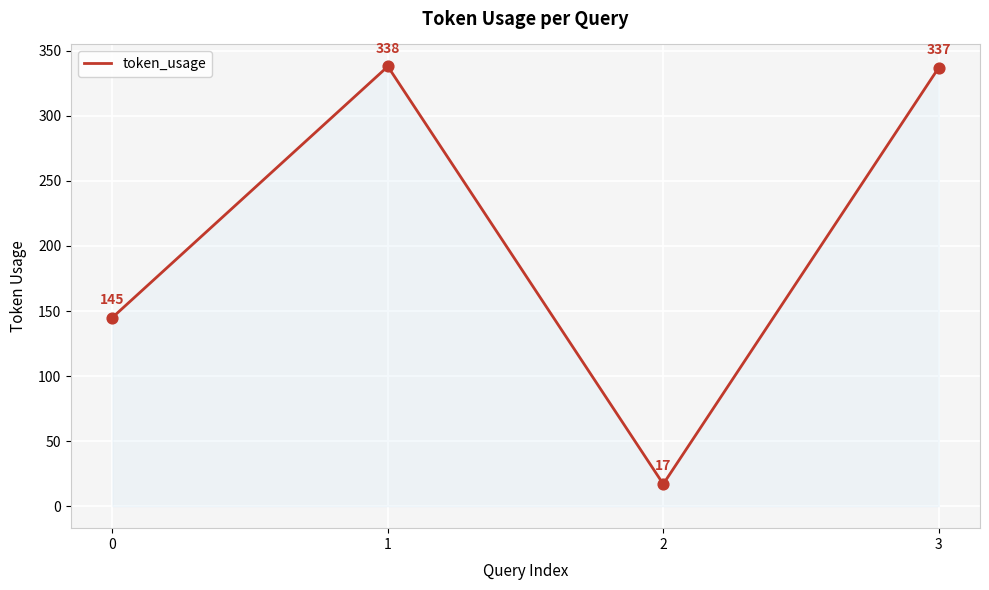

What is the ratio of the value at 3 to the value at 2?

19.8